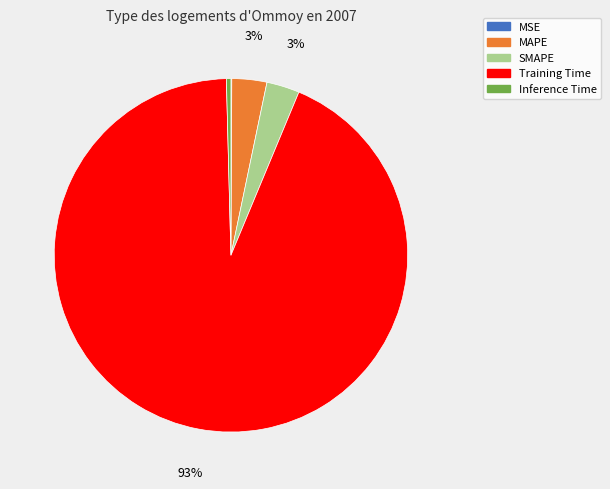

What is the largest slice in the pie chart?

Training Time